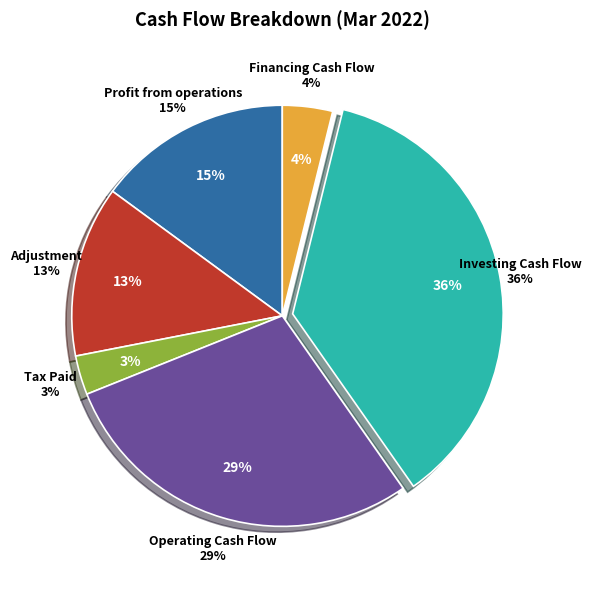

What is the largest slice in the pie chart?

Investing Cash Flow